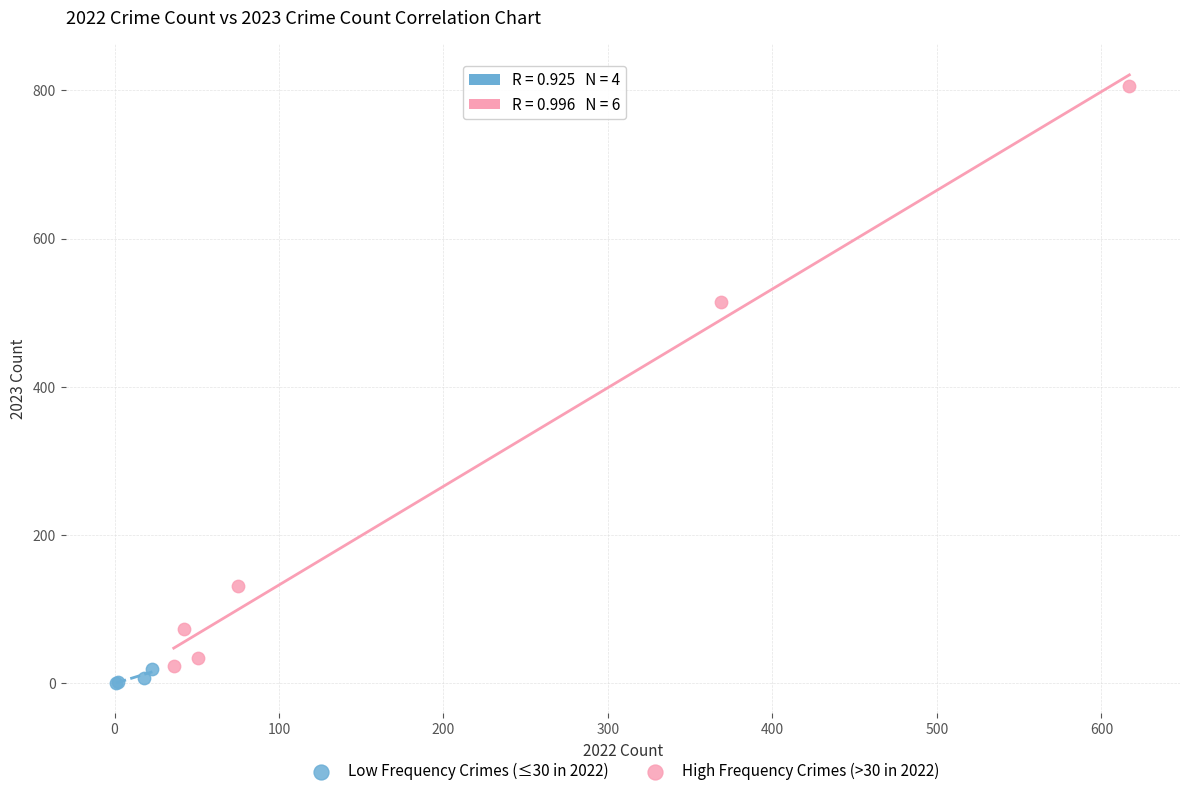

Which series contains the lowest Y value?

Low Frequency Crimes (≤30 in 2022)